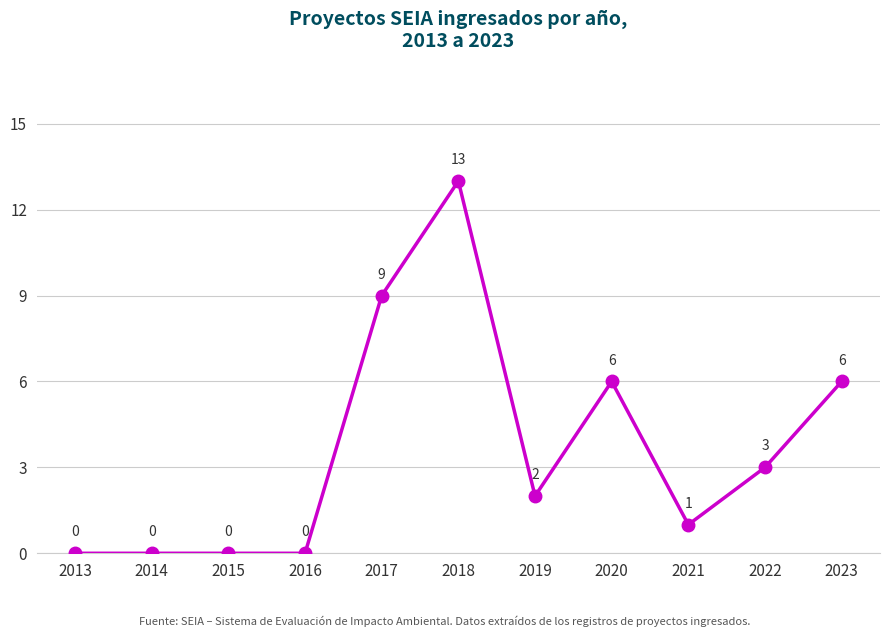

At which label does the data first exceed 2?

2017